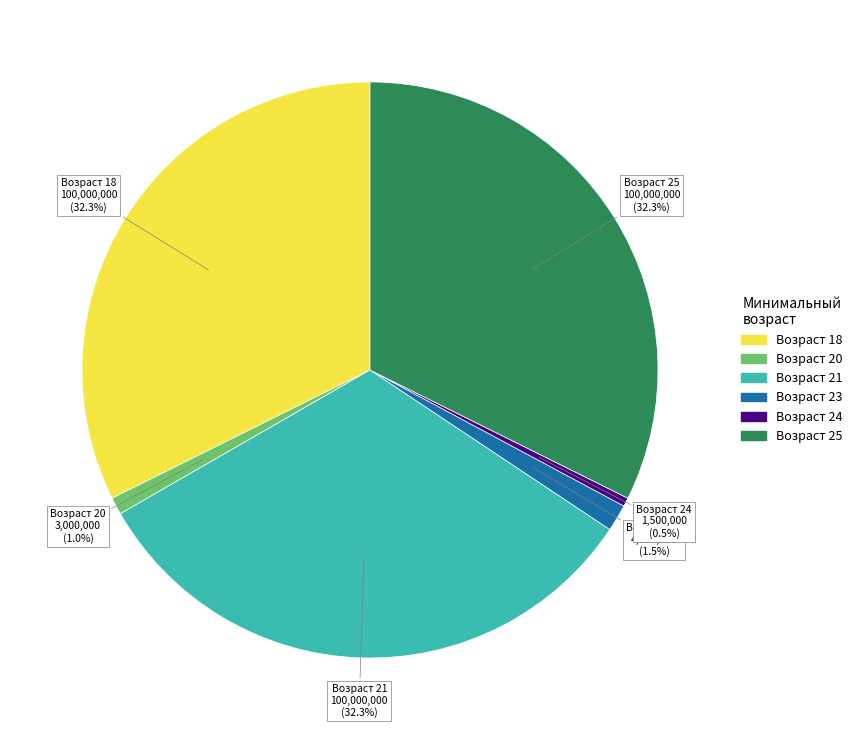

Is there a majority slice in this chart?

No